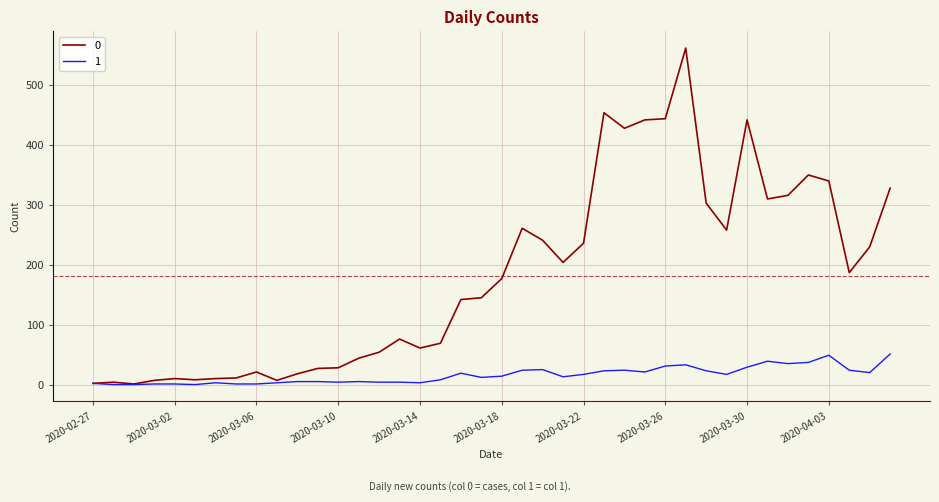

Rank the series by their average value, from lowest to highest.

1, 0